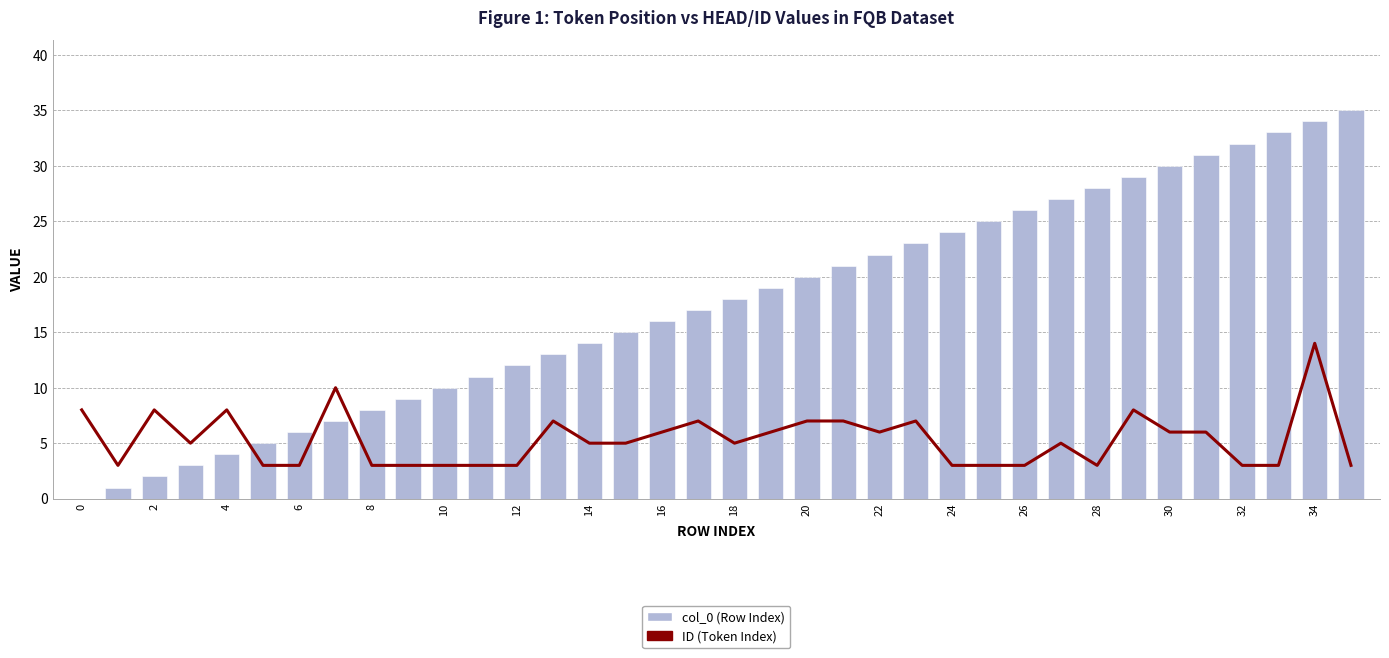

Is it true that col_0 (Row Index) equals -15 at 0?

False